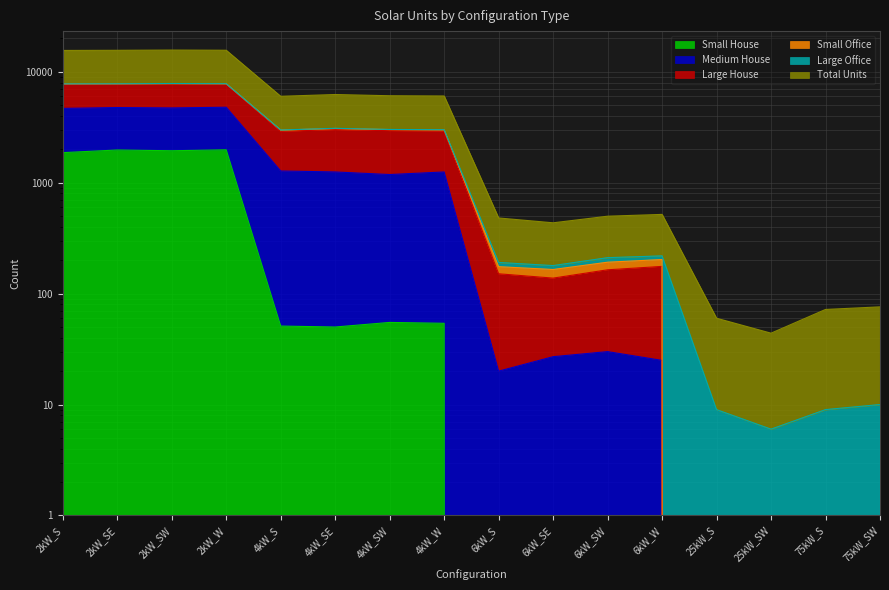

True or false: Large House has more than 0 interior local peaks.

True